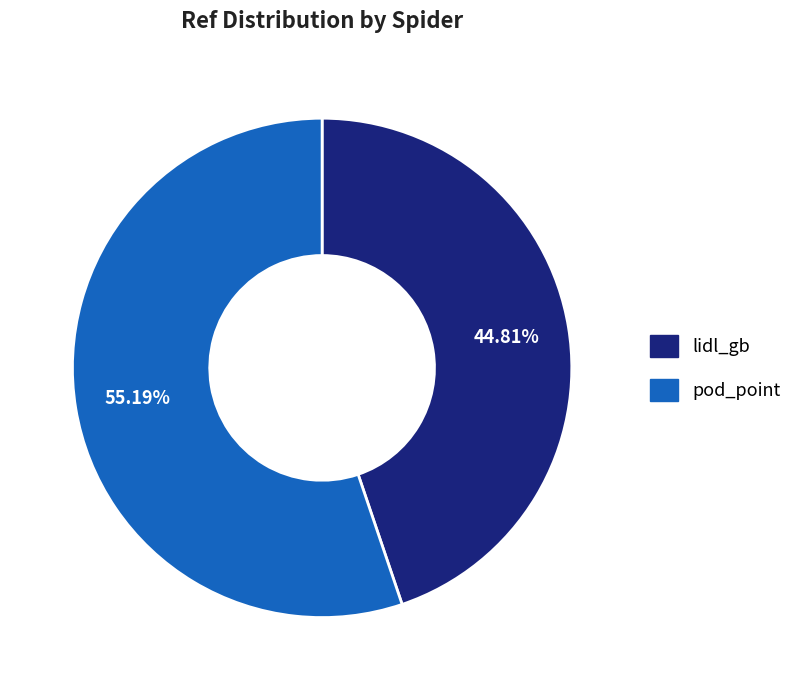

Is the sum of lidl_gb and pod_point greater than half?

Yes